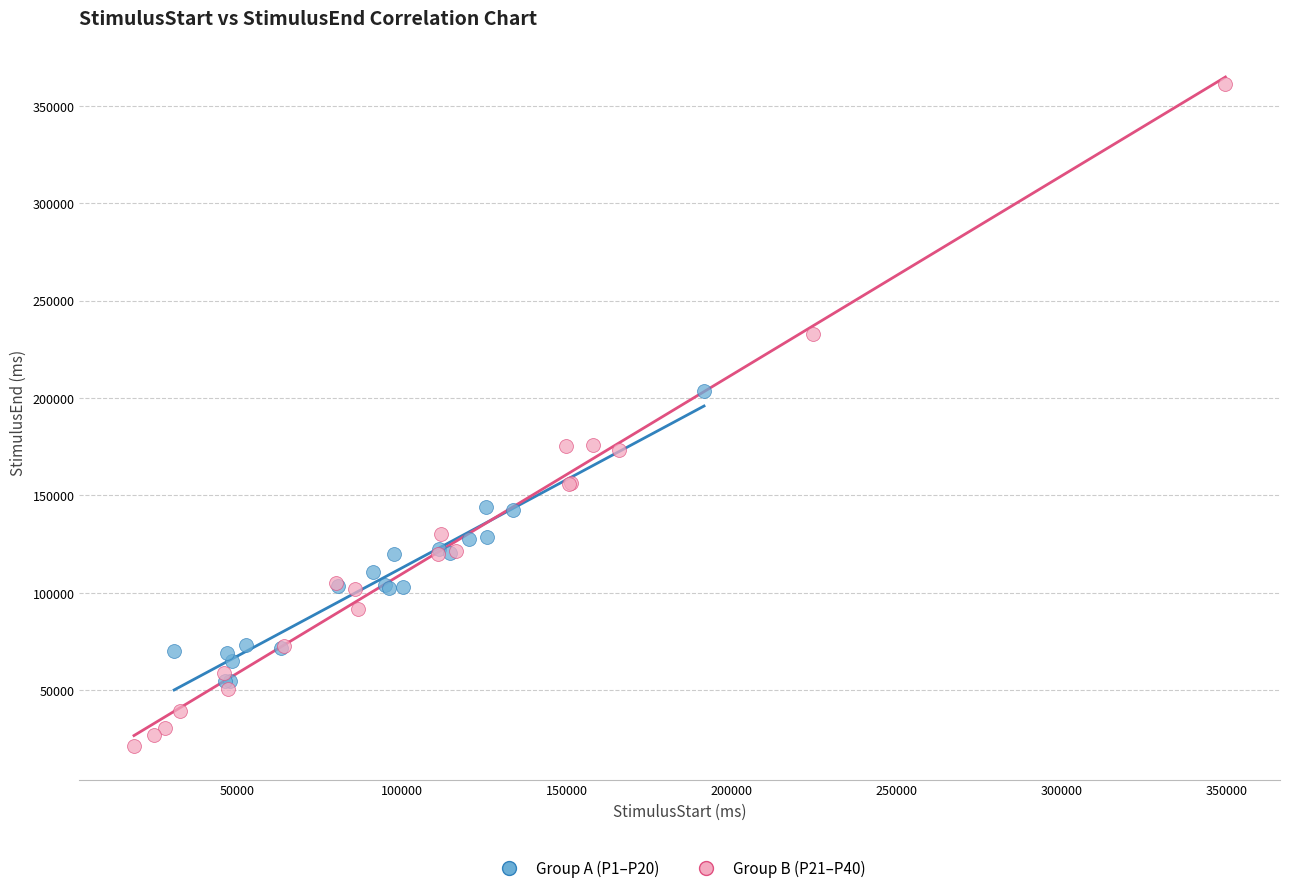

What are all the series names shown in the legend?

Group A (P1–P20), Group B (P21–P40)